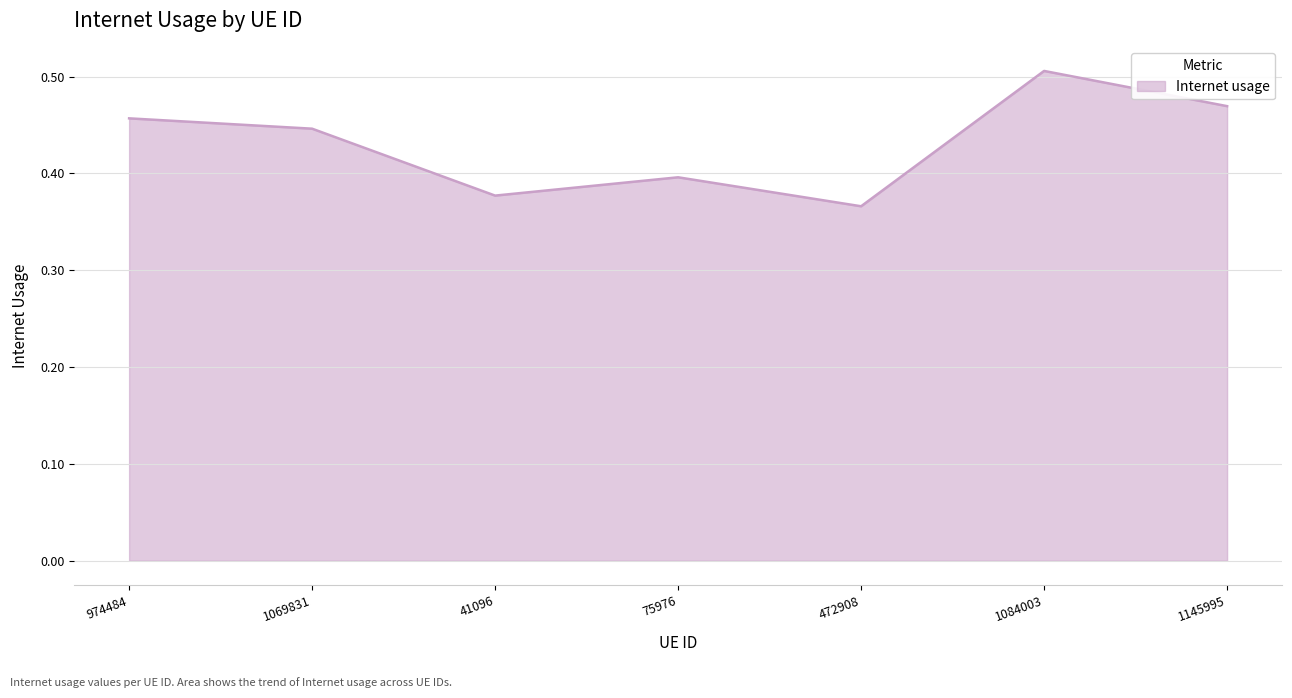

At which category does the data reach its first local valley?

41096